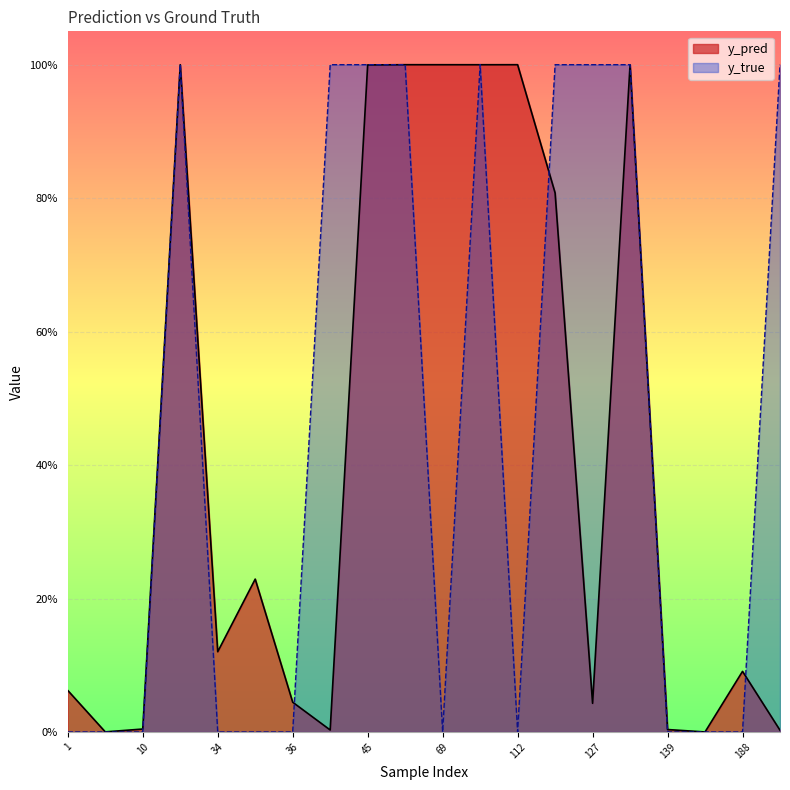

What are all the series names shown in the legend?

y_pred, y_true